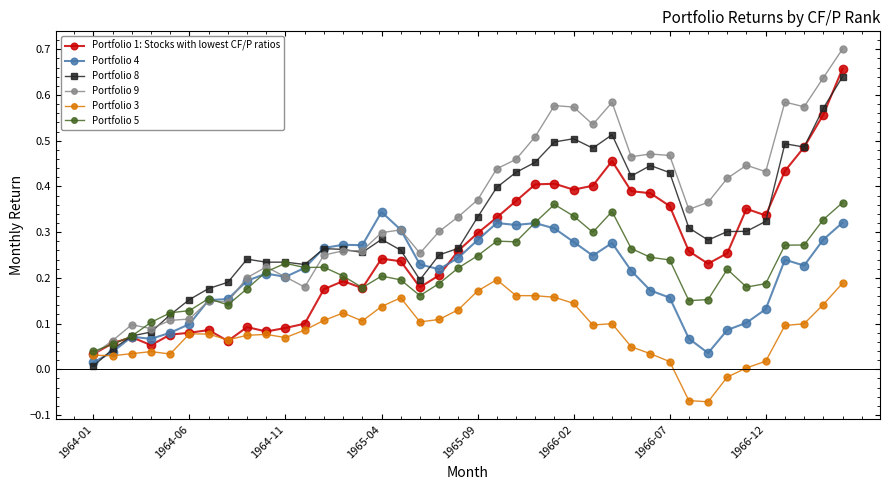

True or false: Portfolio 8 and Portfolio 3 intersect in this chart.

True